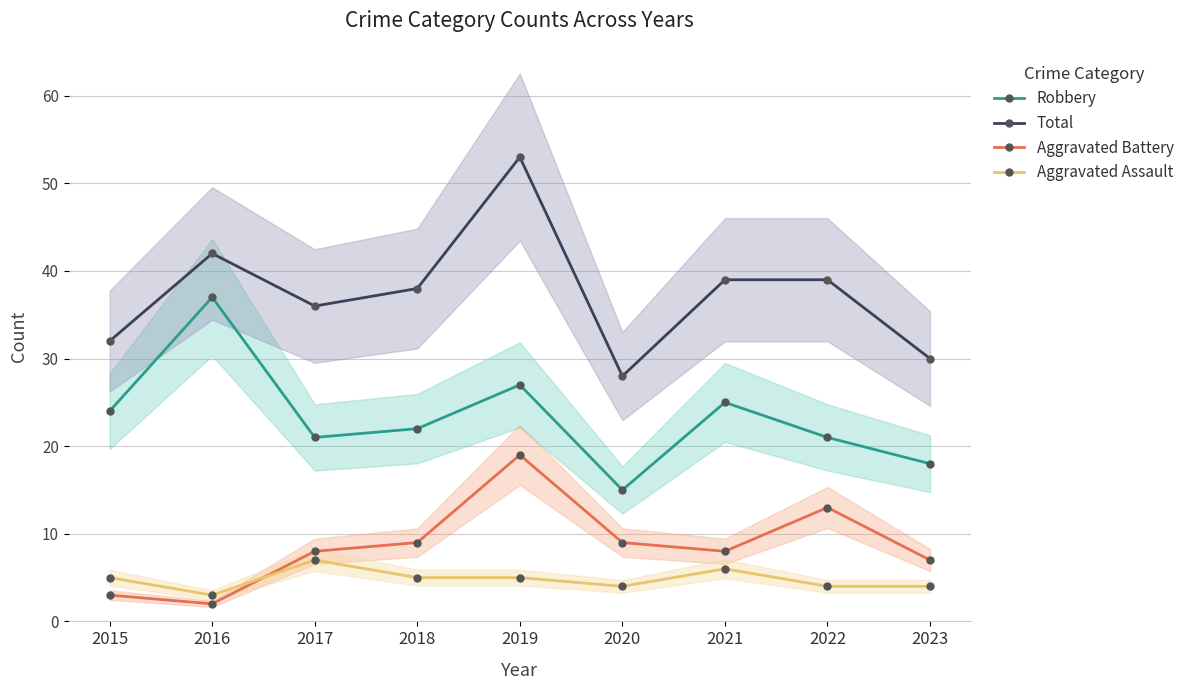

What is the value of the Aggravated Battery point at the 8th from the left?

13